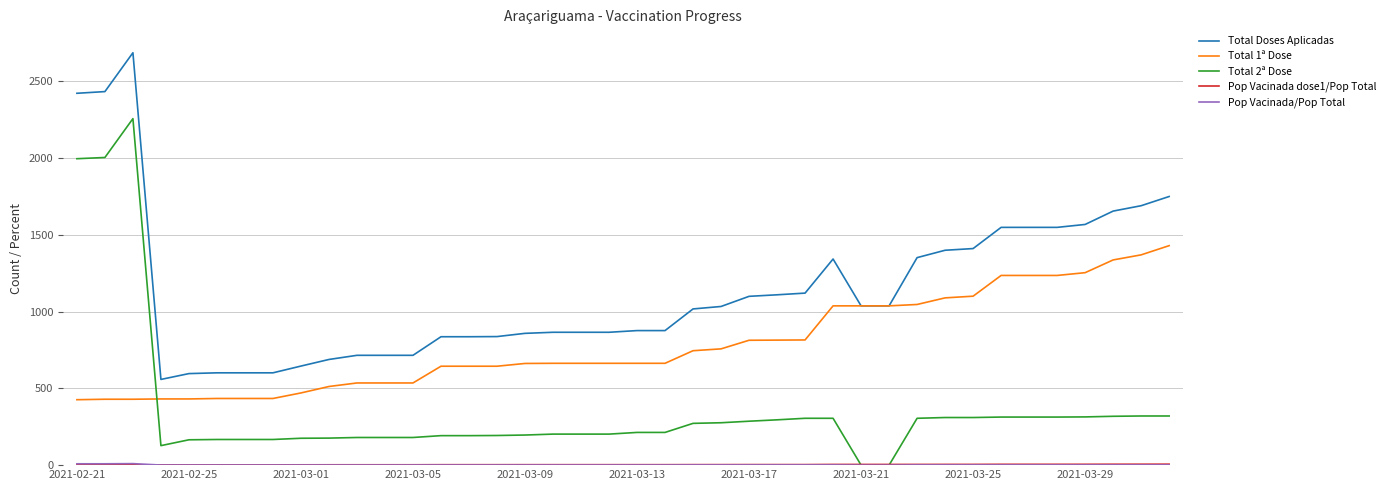

What is the difference between the second highest and minimum values in the Total Doses Aplicadas series?

1874.0